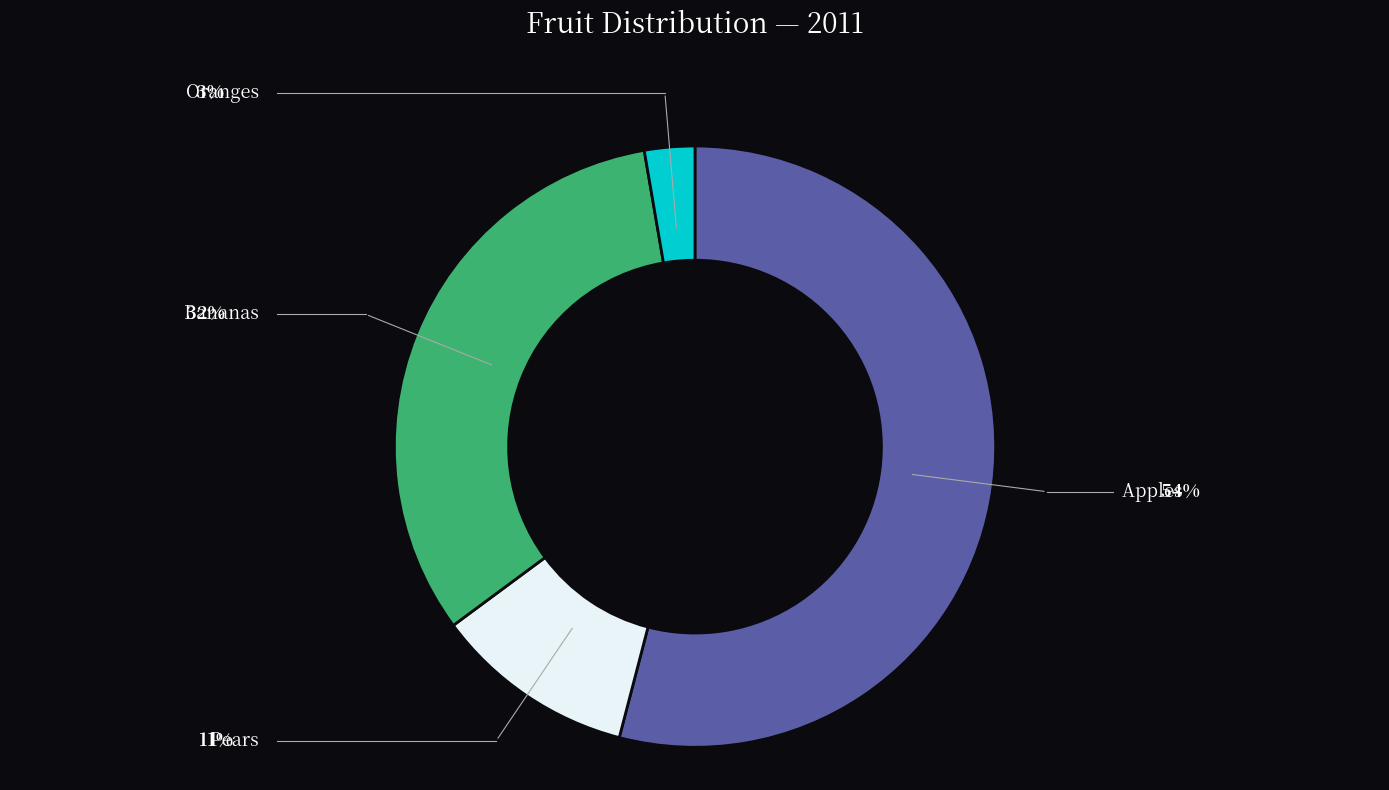

Does any single category account for the majority?

Yes